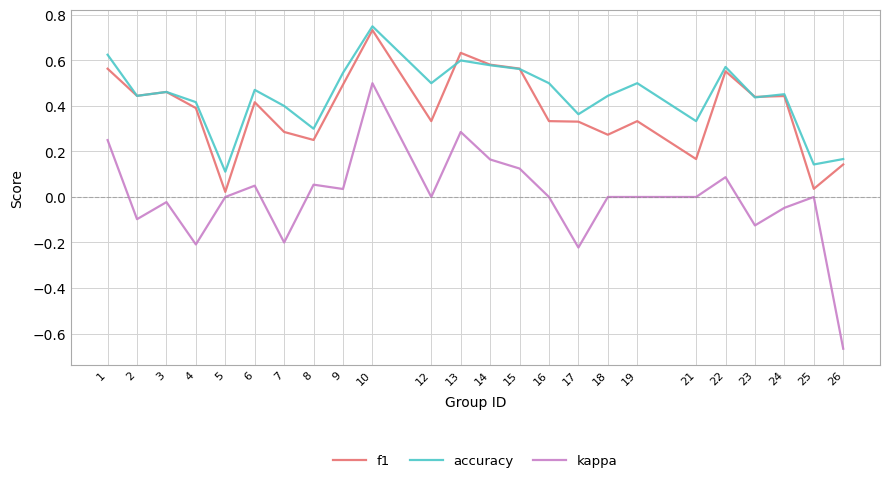

What is the total value across all series at 3?

0.9